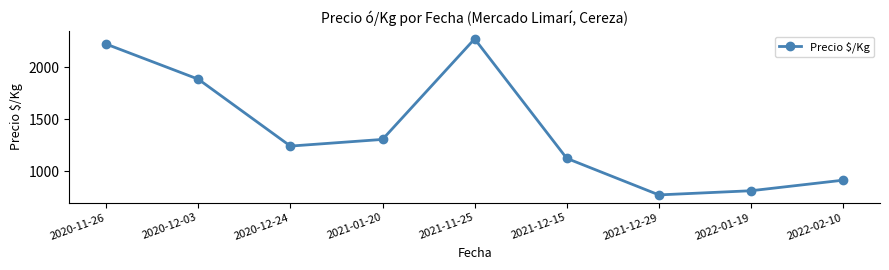

What is the approximate value at 2022-02-10?

916.5